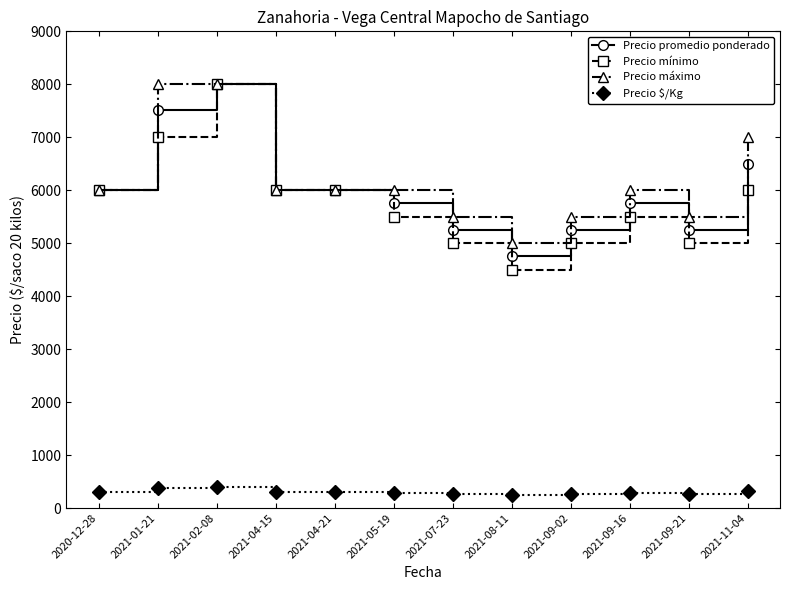

Rank the series at 2021-07-23 from highest to lowest value.

Precio máximo, Precio promedio ponderado, Precio mínimo, Precio $/Kg